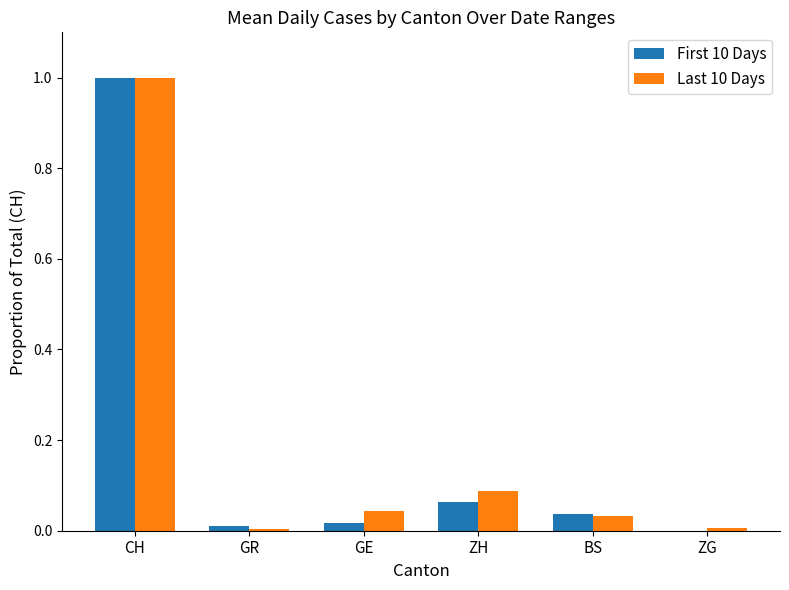

Which series changed the most between ZH and ZG?

Last 10 Days